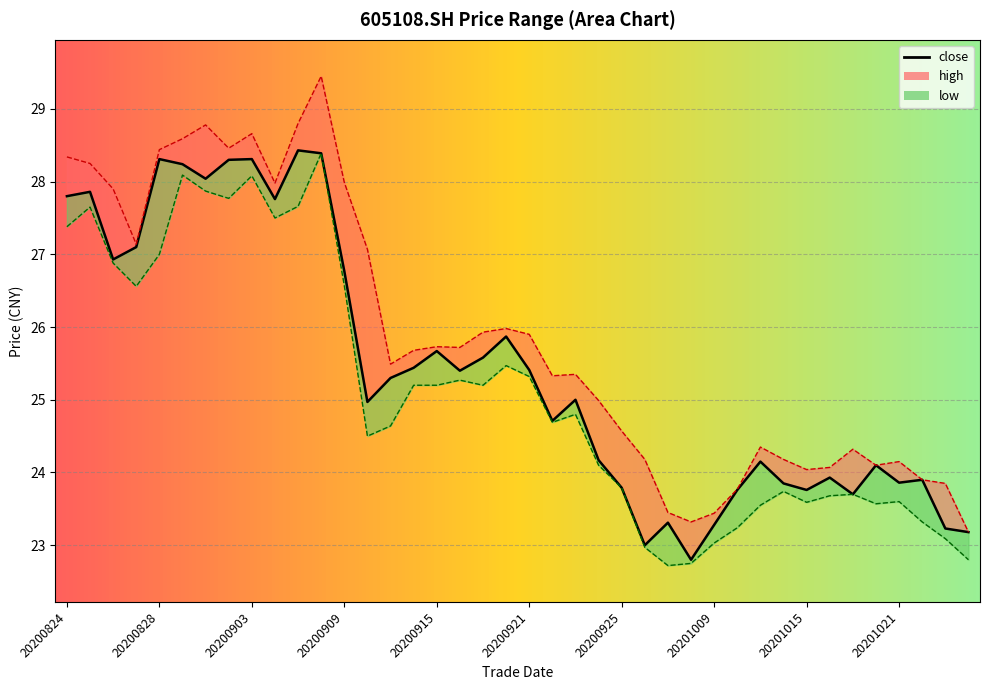

What is the spread (max minus min) of values at 20201021?

0.5